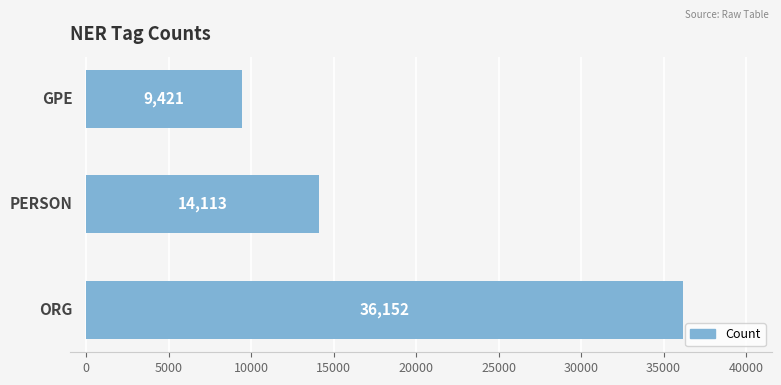

Count the values in the range 9421 to 36152.

3